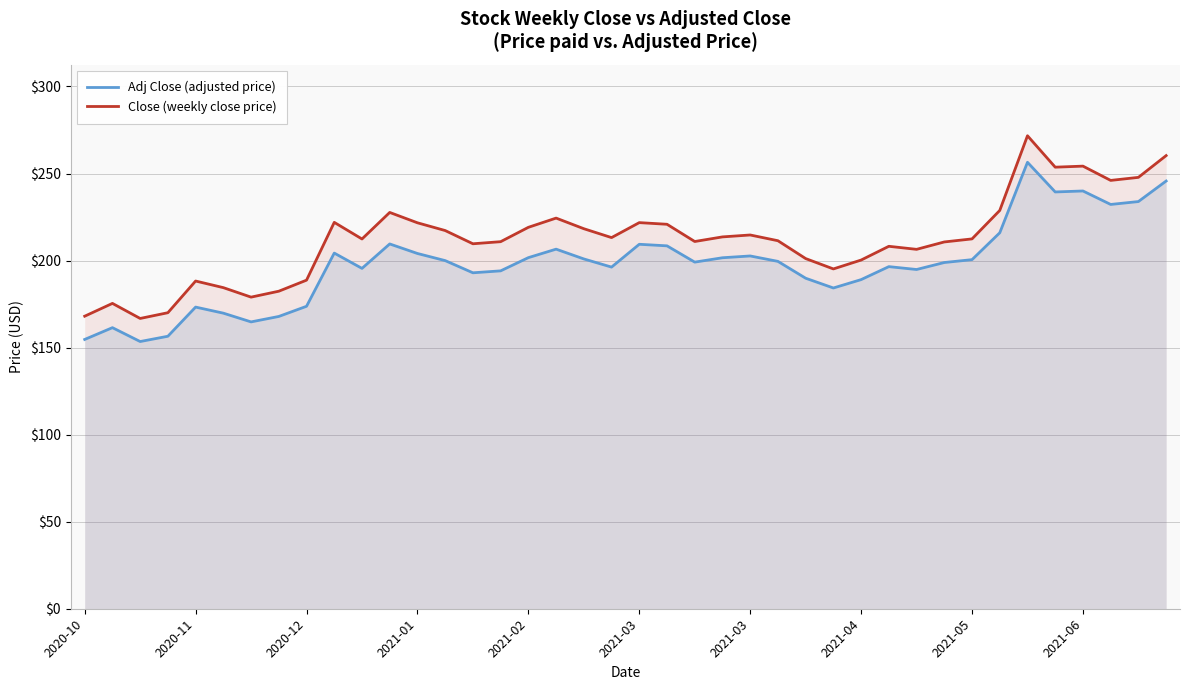

Between 2021-04 and 2021-05, which series saw the biggest shift?

Close (weekly close price)